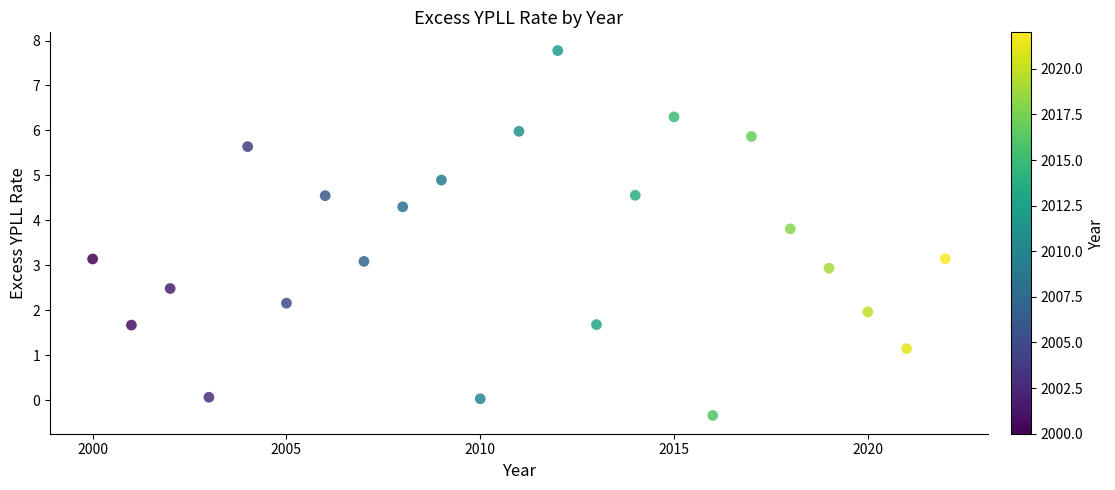

What is the range of Y values (max minus min)?

8.1